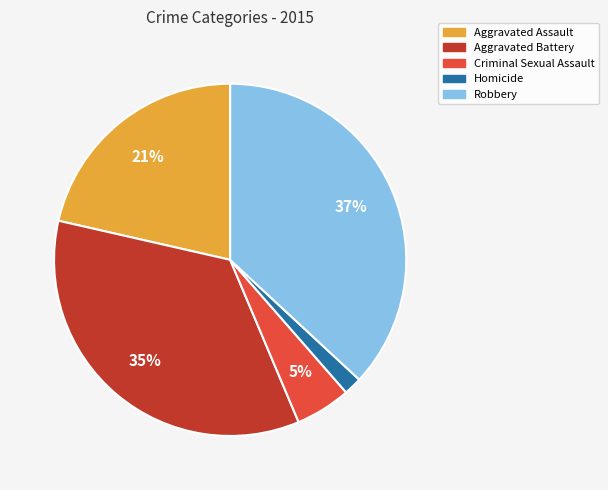

Does Aggravated Battery account for over 50% of the chart?

No